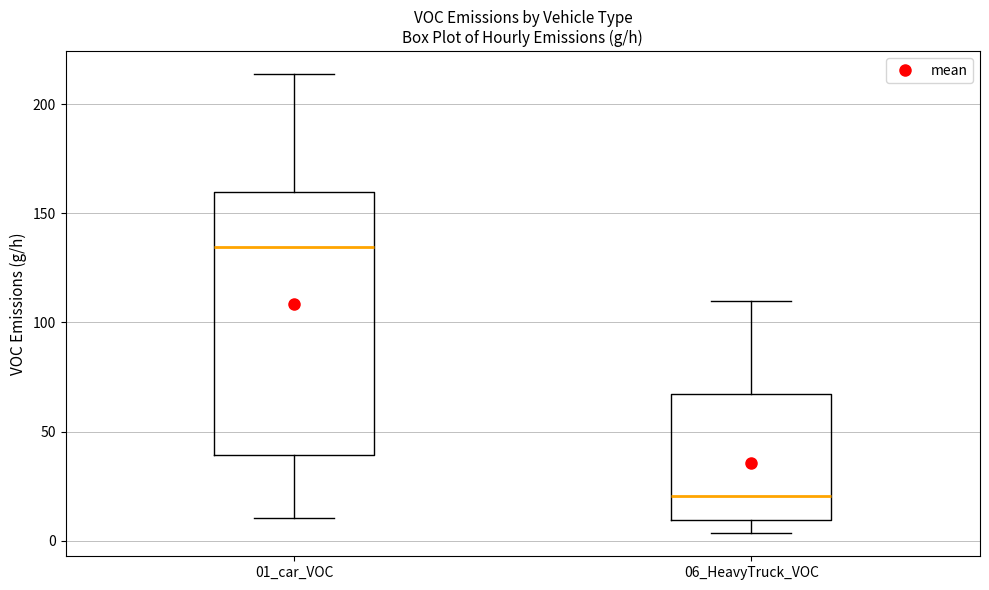

Where is the upper edge of the box for 01_car_VOC on the y-axis? The values are not printed on the chart, so give them approximately, as read against the axis.

160